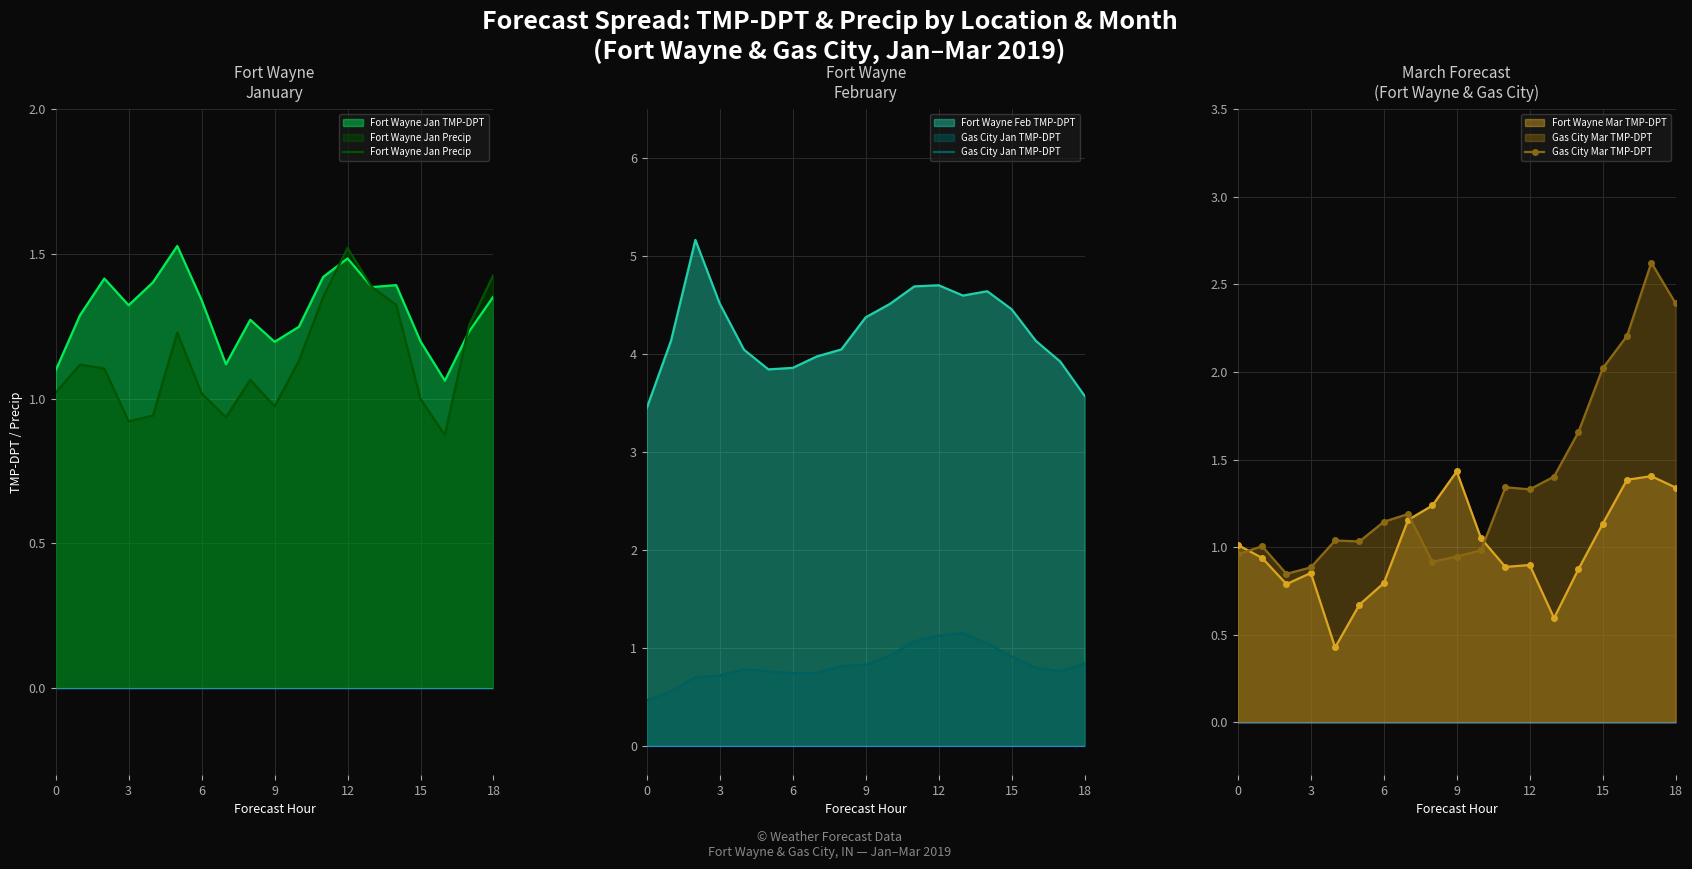

True or false: Gas City Mar TMP-DPT and Gas City Jan TMP-DPT cross at least once.

False